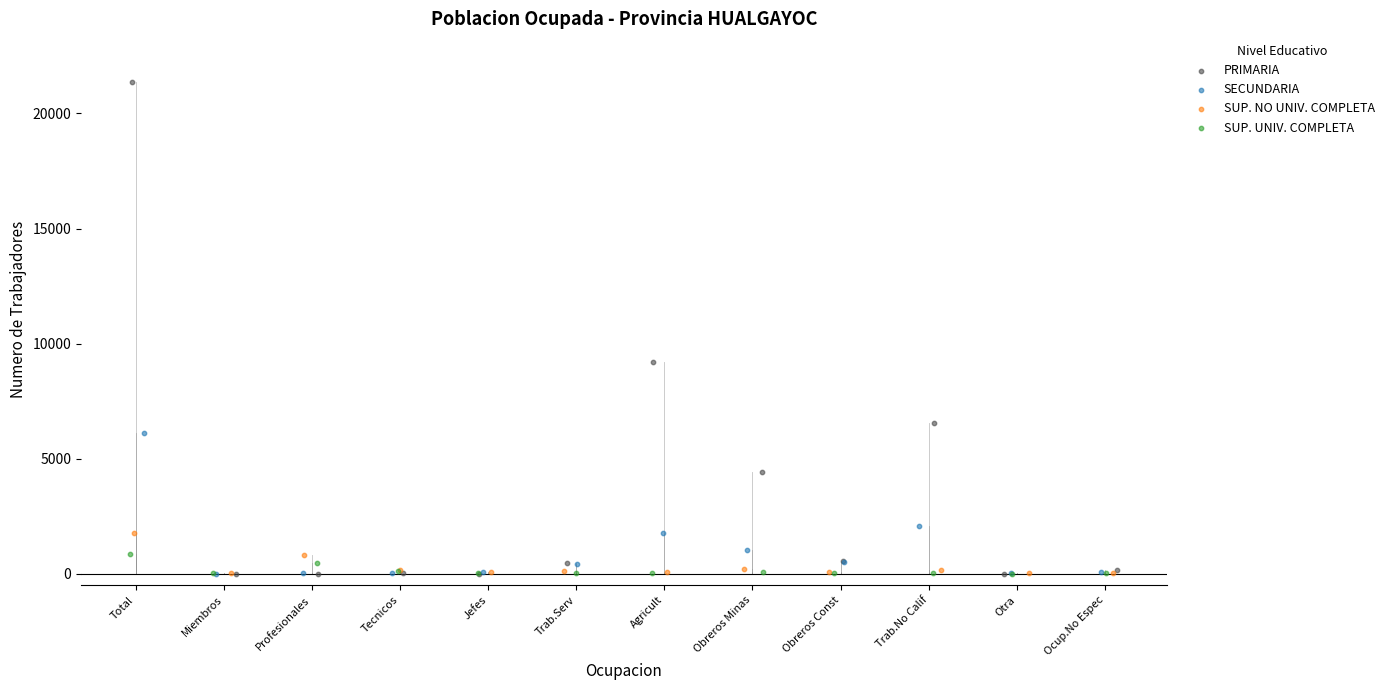

Which series has the largest Y range (max minus min)?

PRIMARIA